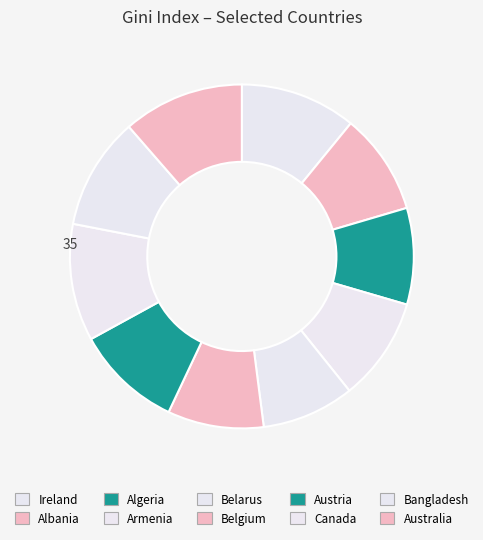

Which slice is the smallest?

Canada